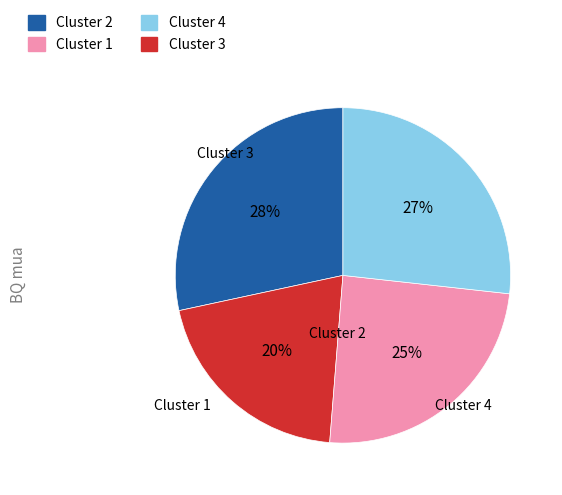

To the nearest percent, what is the difference between the largest and smallest slice percentages?

8%